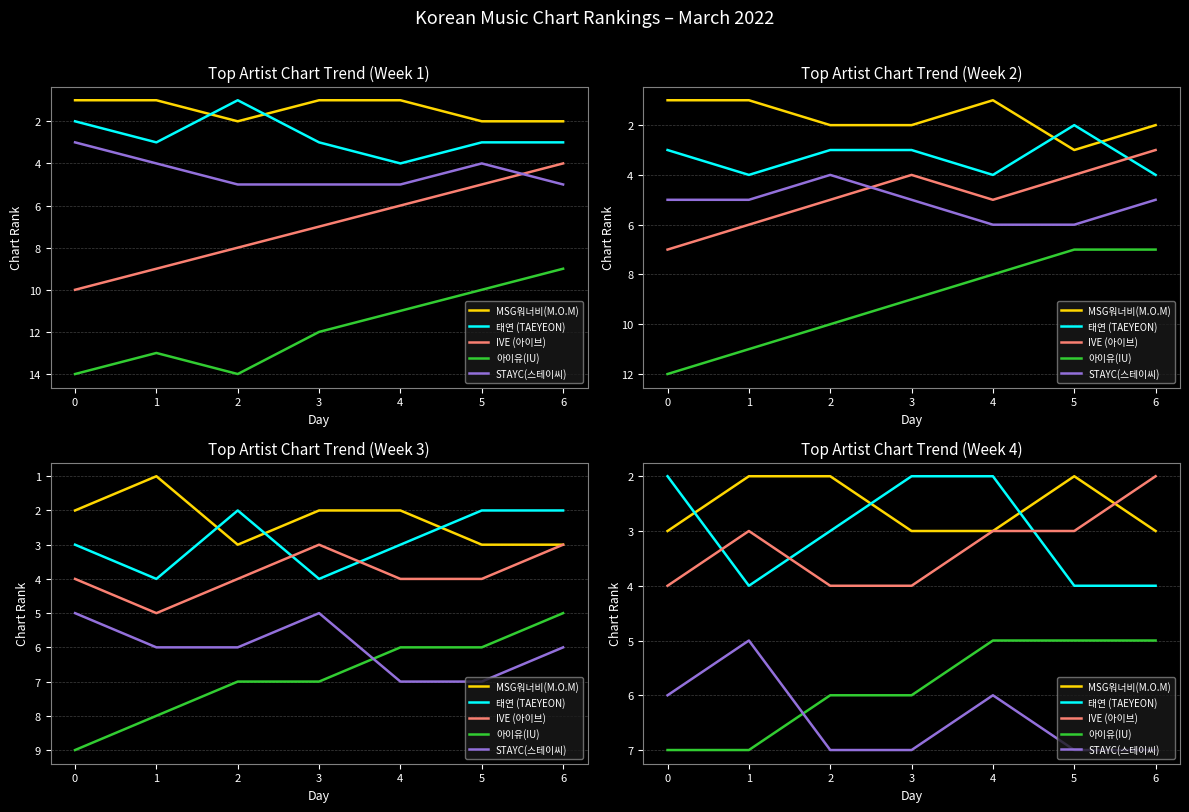

Where does the IVE (아이브) series first go above 3?

−1